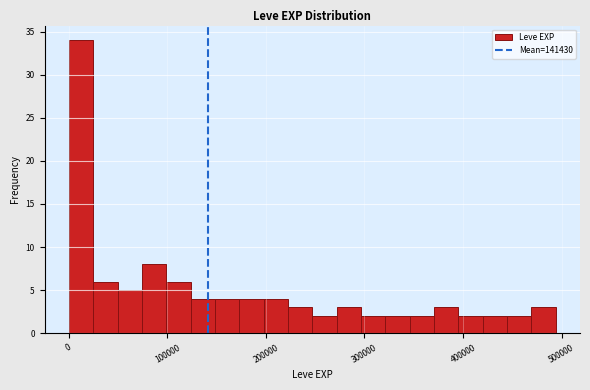

Read against the x-axis, roughly where is the centre of the tallest bar?

10000